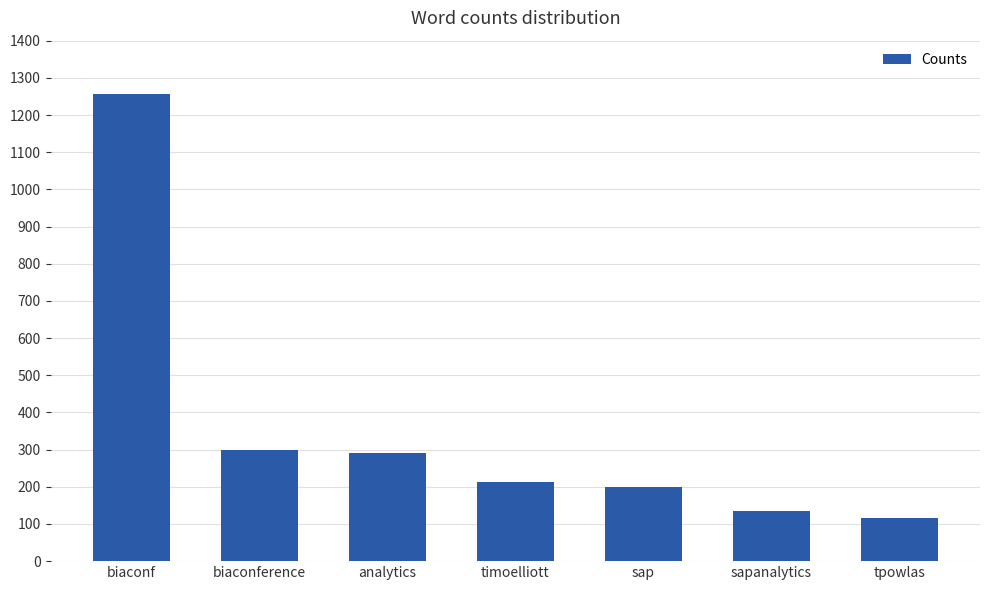

At which category does the chart reach its minimum across all series?

tpowlas